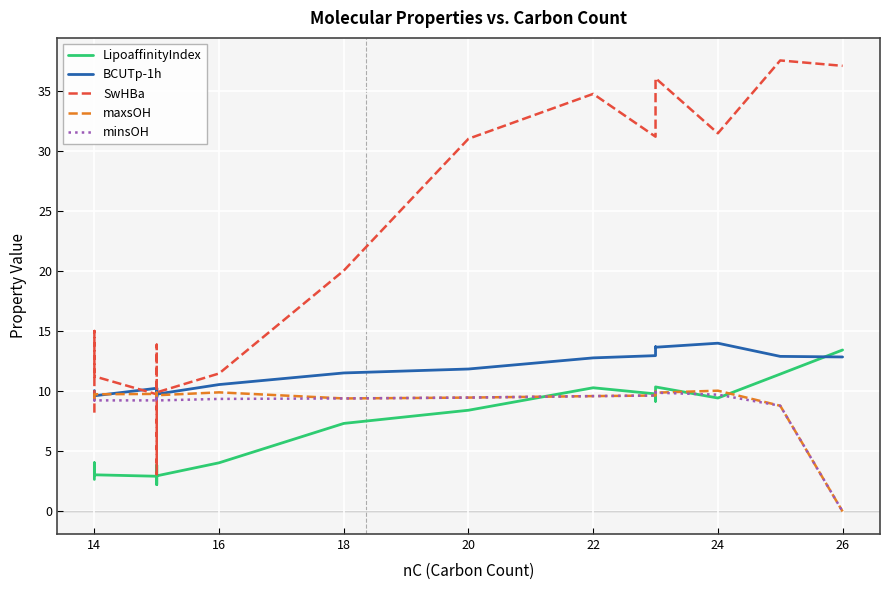

At which category does SwHBa reach its first local peak?

14